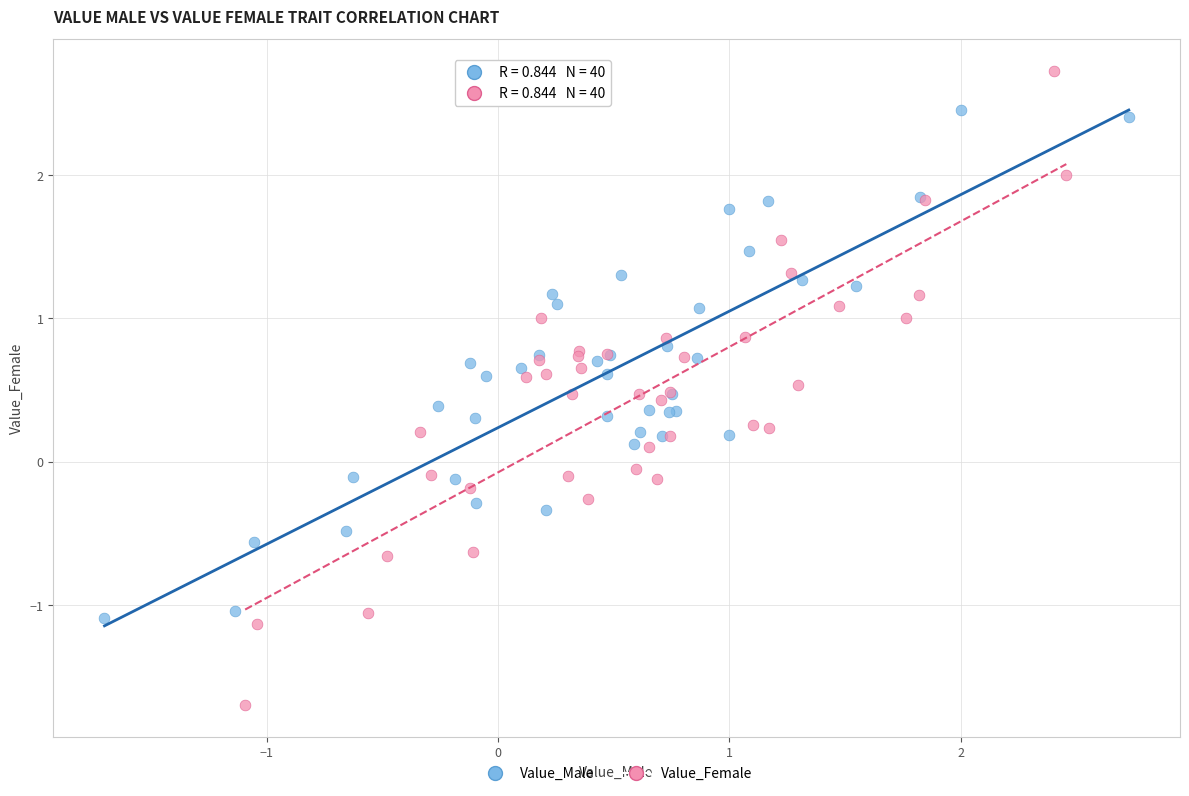

Which series reaches the maximum Y coordinate?

Value_Female